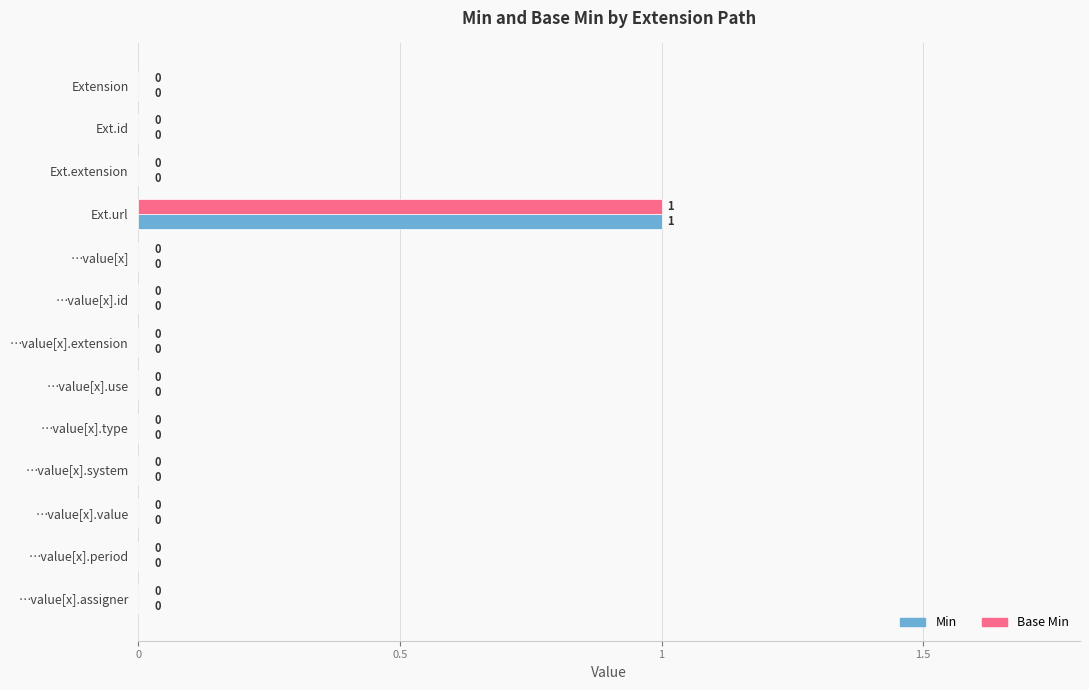

True or false: Min has a value of 0 at …value[x].extension.

True